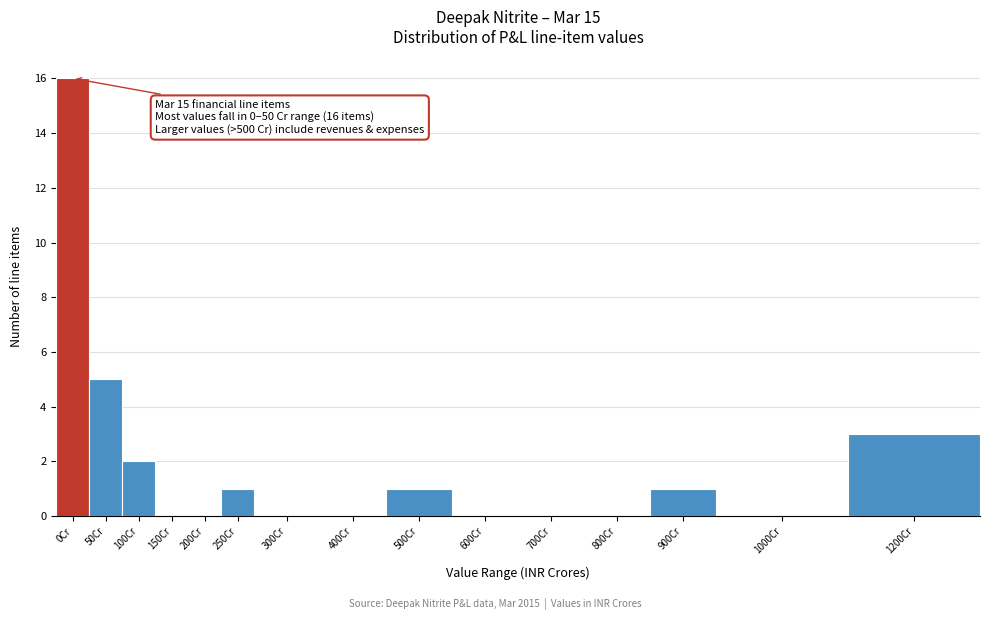

Reading left to right, list all the values displayed in this chart.

0Cr=16	50Cr=5	100Cr=2	150Cr=0	200Cr=0	250Cr=1	300Cr=0	400Cr=0	500Cr=1	600Cr=0	700Cr=0	800Cr=0	900Cr=1	1000Cr=0	1200Cr=3